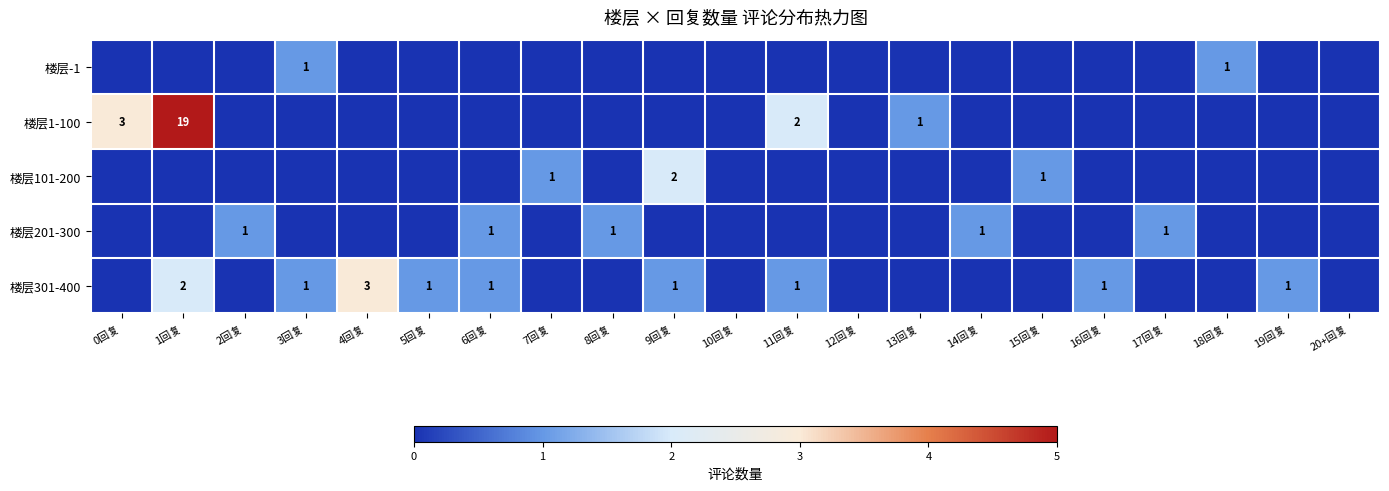

The value of 楼层301-400 at 11回复 is 1. True or false?

True